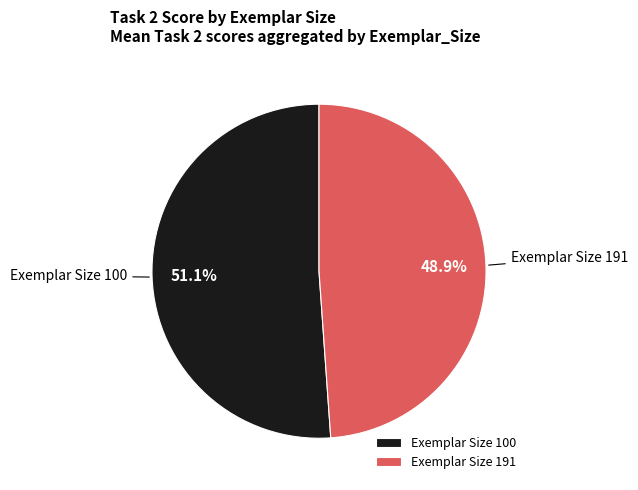

What portion of the pie excludes Exemplar Size 191?

51.1%